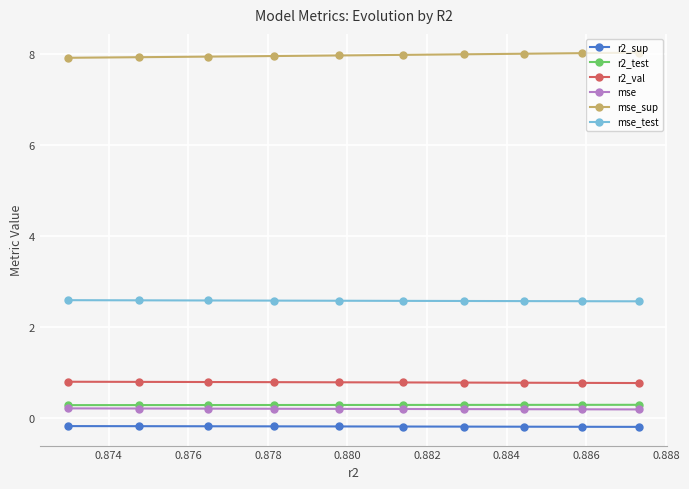

How many r2_val values are between 0 and 1?

10